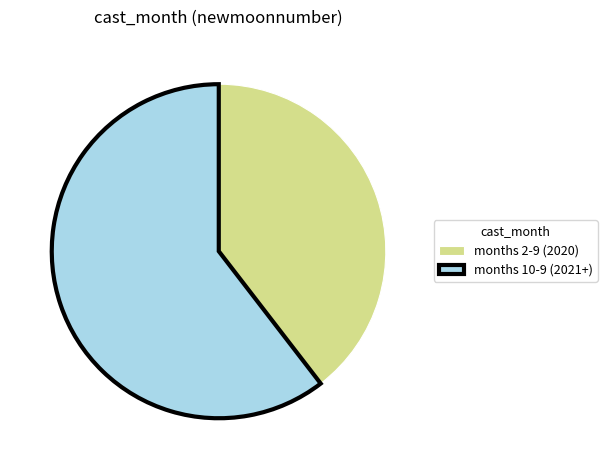

Rank the categories by value from lowest to highest.

months 2-9 (2020), months 10-9 (2021+)